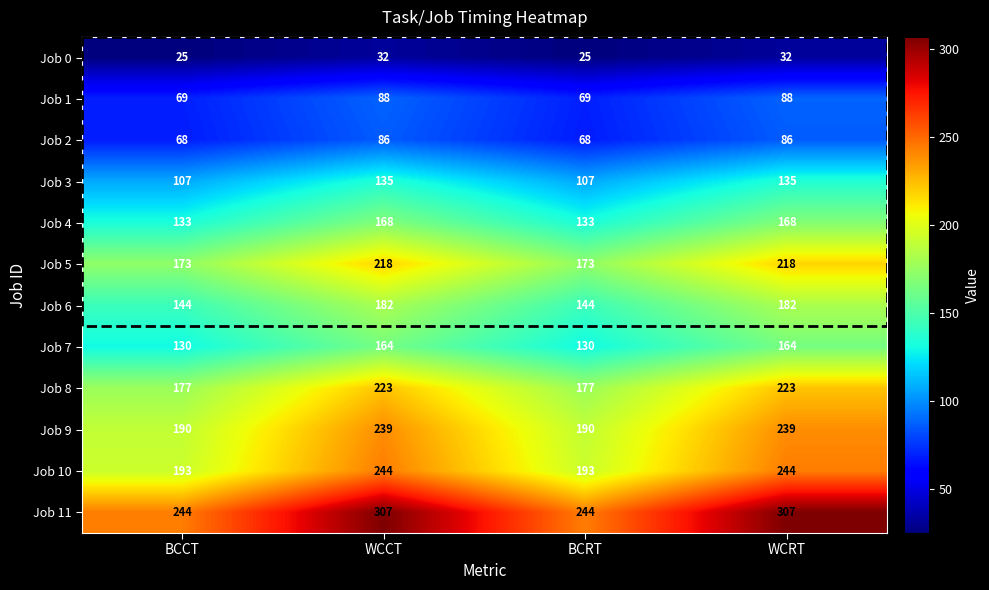

How many series are shown in this chart?

12